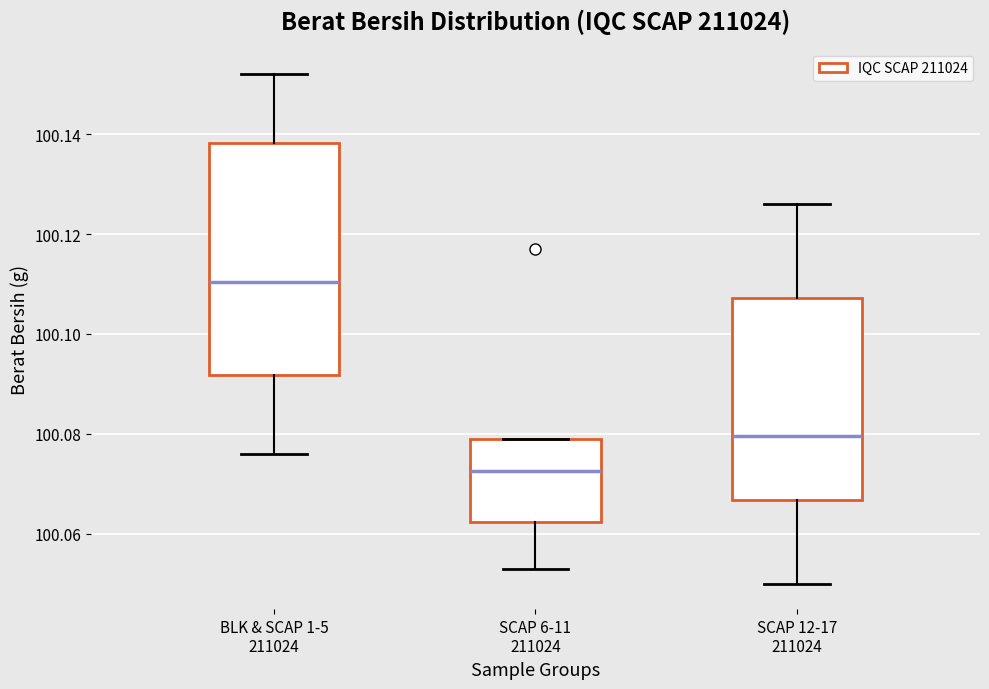

Where is the upper edge of the box for SCAP 6-11 211024 on the y-axis? The values are not printed on the chart, so give them approximately, as read against the axis.

100.080